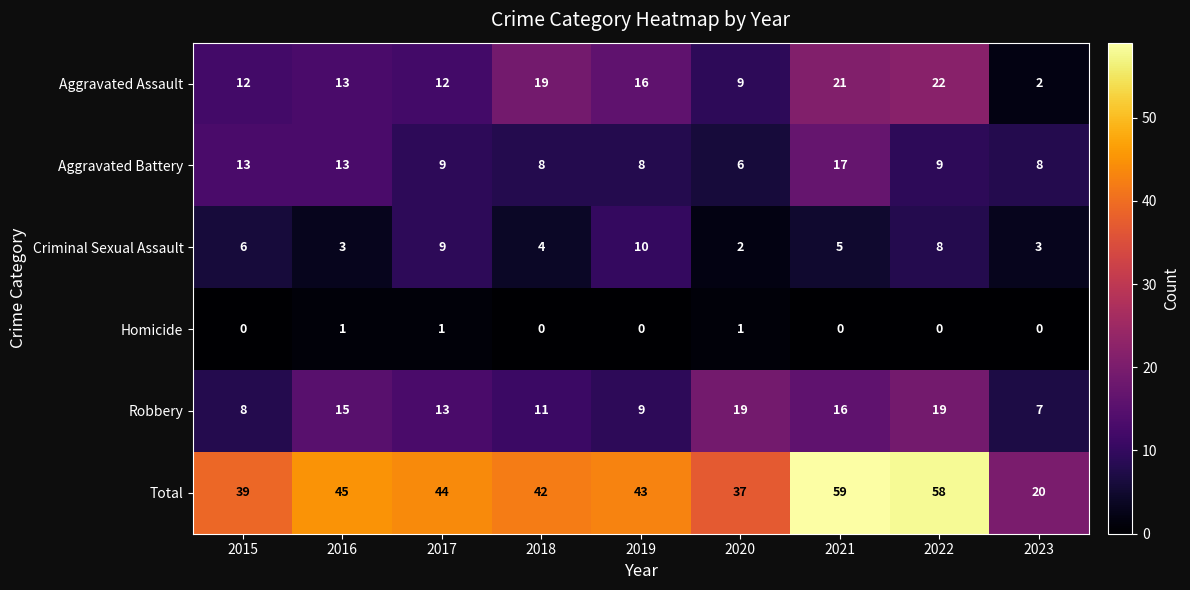

What is the difference between the highest and lowest values at 2016?

44